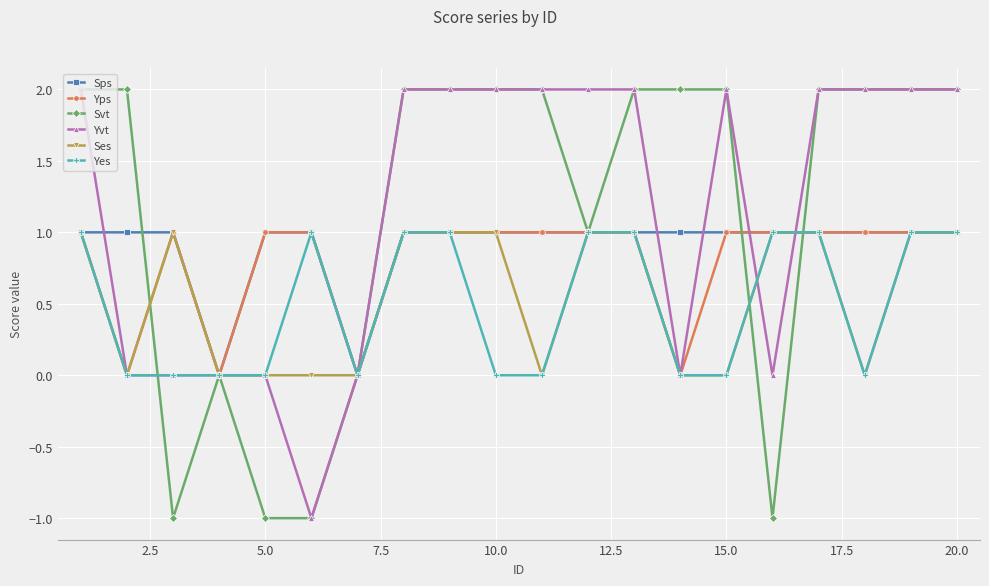

What is the value of the Yps point at the 8th from the left?

1